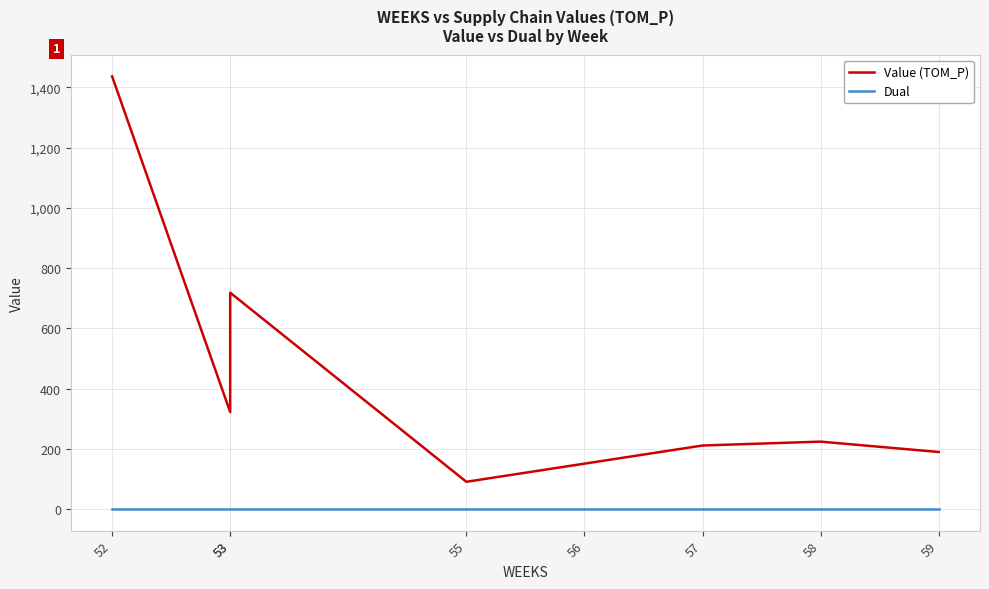

Reading left to right, what are all the values shown in this chart?

Value (TOM_P): 52=1436.3	53=321.6	53=718.1	55=90.3	56=150.5	57=210.8	58=223.7	59=189.3
Dual: 52=0.0	53=0.0	53=0.0	55=0.0	56=0.0	57=0.0	58=0.0	59=0.0